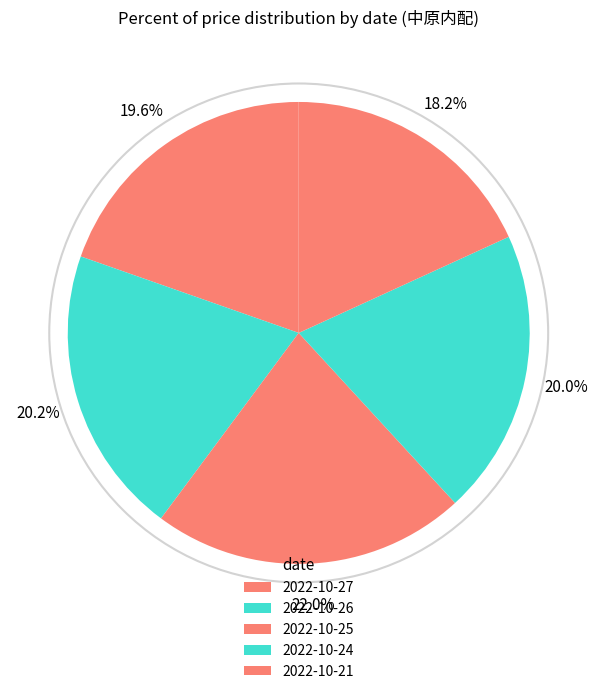

What is the ratio of the value at 2022-10-27 to the value at 2022-10-21?

1.1